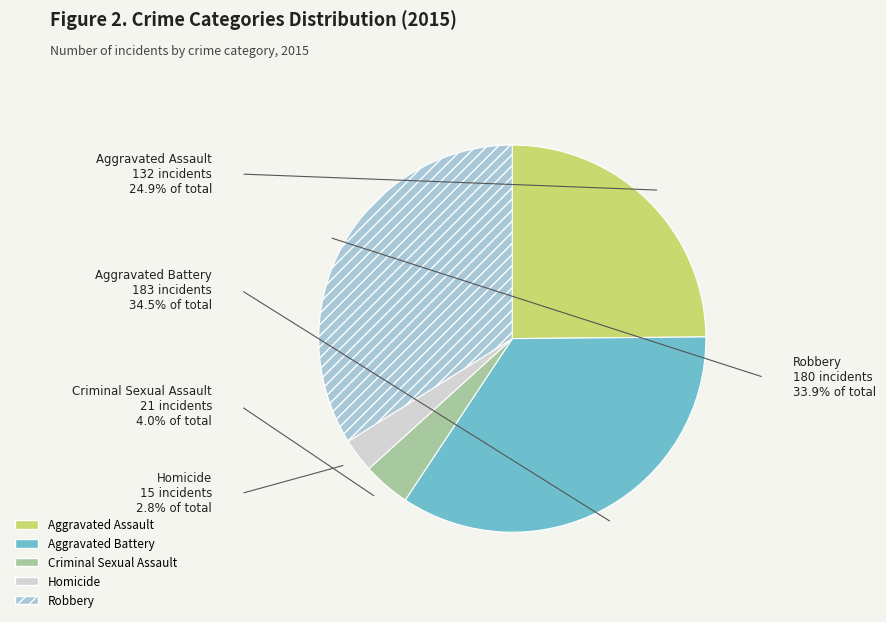

Combined, do Aggravated Battery and Criminal Sexual Assault account for over 50%?

No